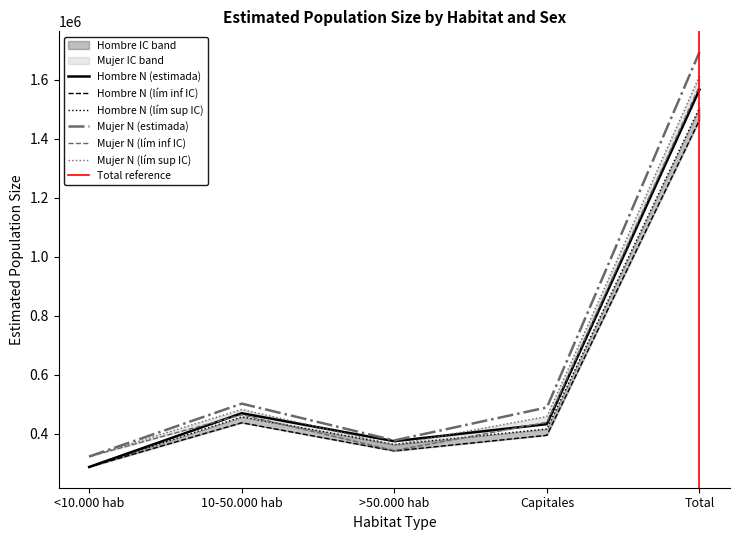

The Mujer N (lím sup IC) series shows 718415 at 10-50.000 hab. True or false?

False